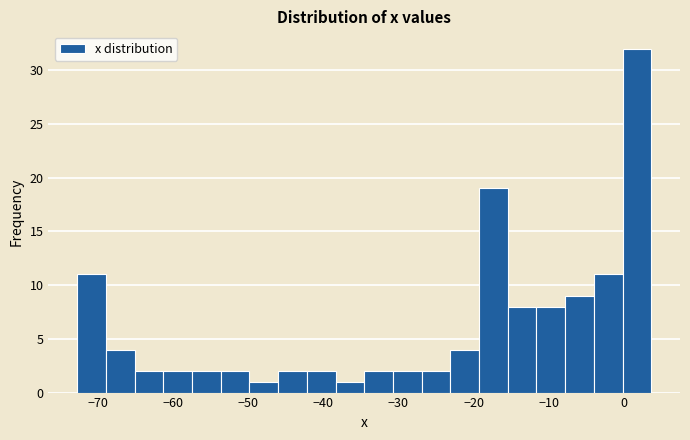

Around what value on the x-axis is the tallest bar? Give the approximate position of its centre, as read against the axis.

2